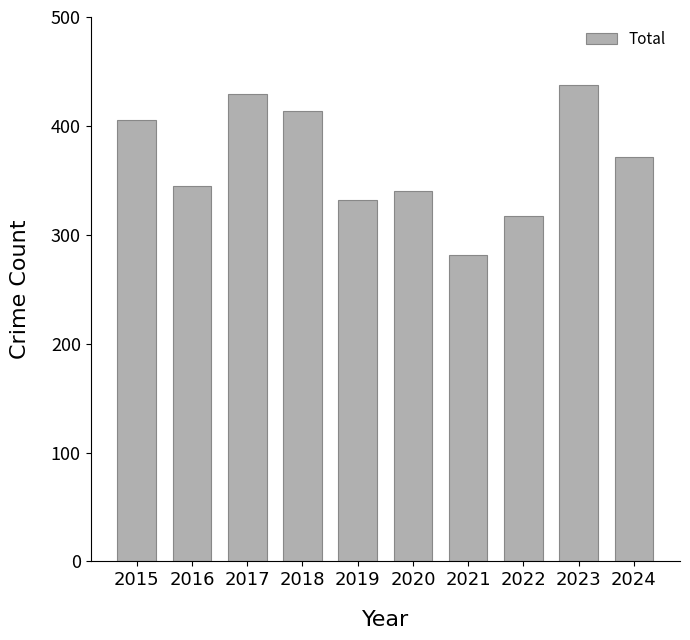

Reading left to right, list all the values displayed in this chart.

2015=405	2016=345	2017=429	2018=414	2019=332	2020=340	2021=281	2022=317	2023=438	2024=371